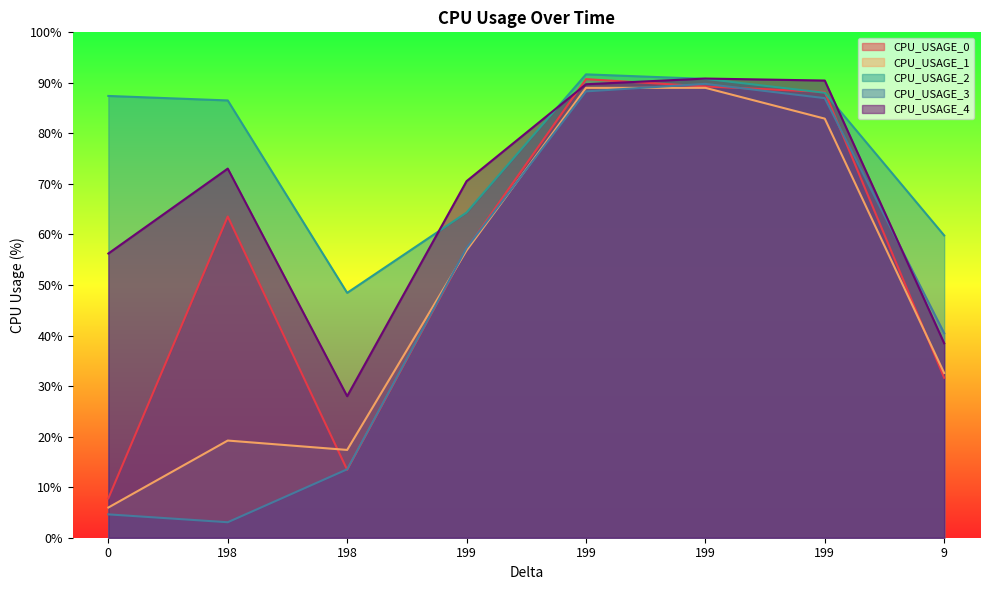

Rank the categories by CPU_USAGE_2 value from lowest to highest.

198, 9, 199, 198, 0, 199, 199, 199